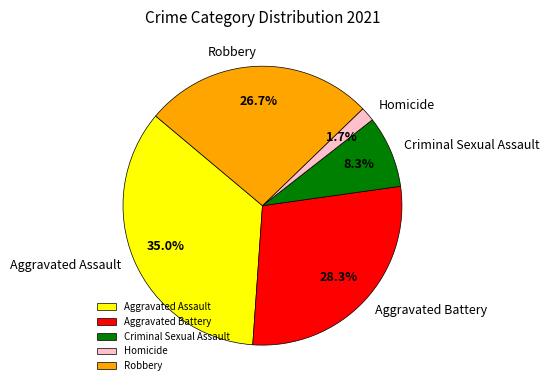

True or false: Criminal Sexual Assault accounts for 14% of the total.

False